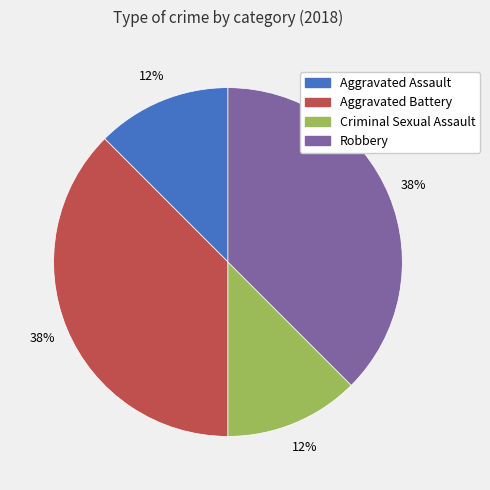

To the nearest percent, what is the combined percentage of Aggravated Battery and Aggravated Assault?

50%